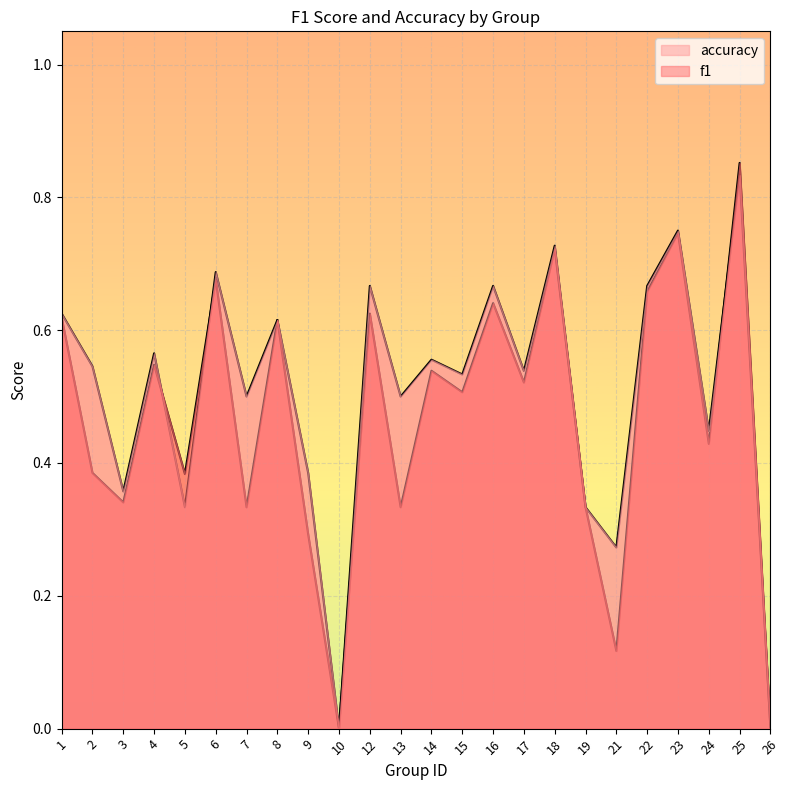

What is the difference between the f1 values at 10 and 6?

0.7